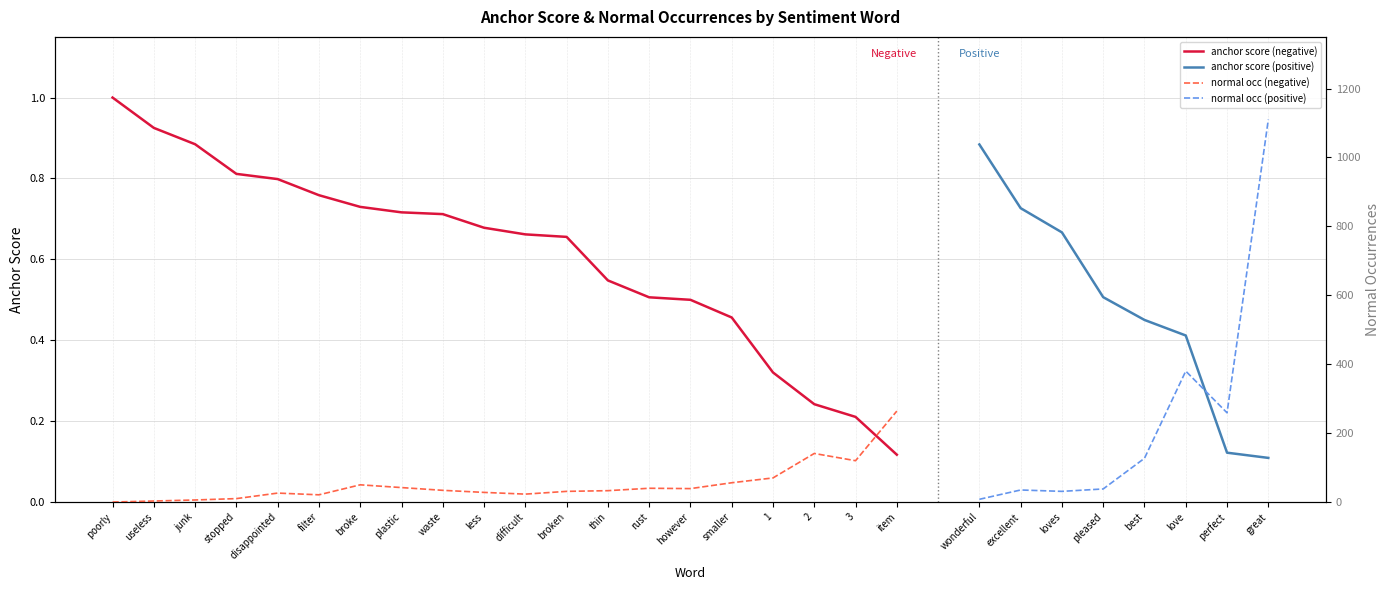

The value of anchor score (negative) at broken is 0.3. True or false?

False